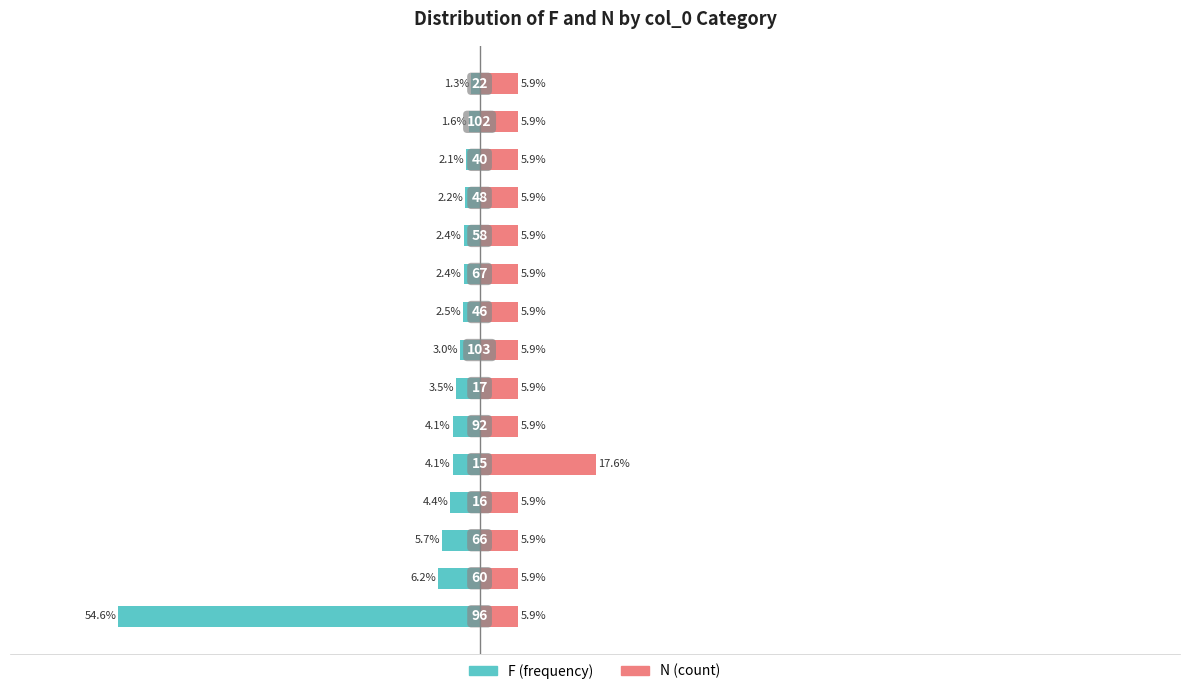

Is it true that N (count) equals 1.8 at 10?

False